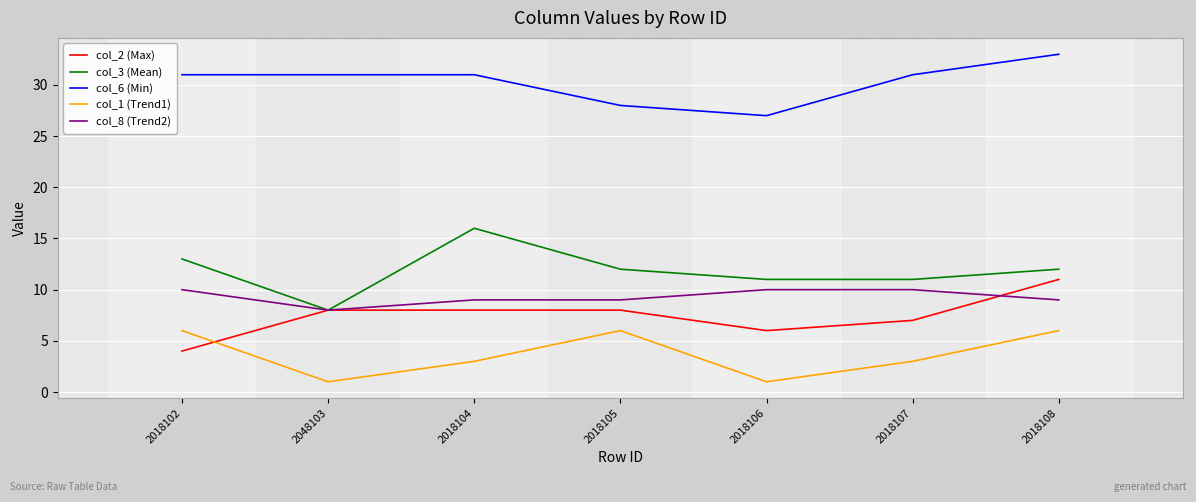

What is the difference between the col_1 (Trend1) values at 2018102 and 2048103?

5